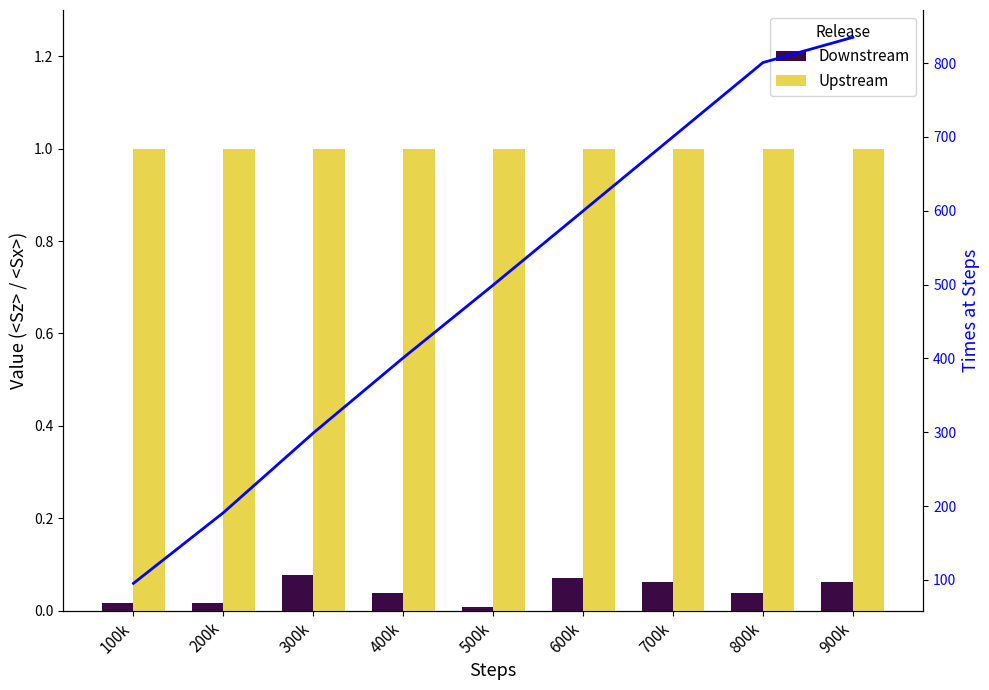

At how many categories does at least one series exceed 0?

9